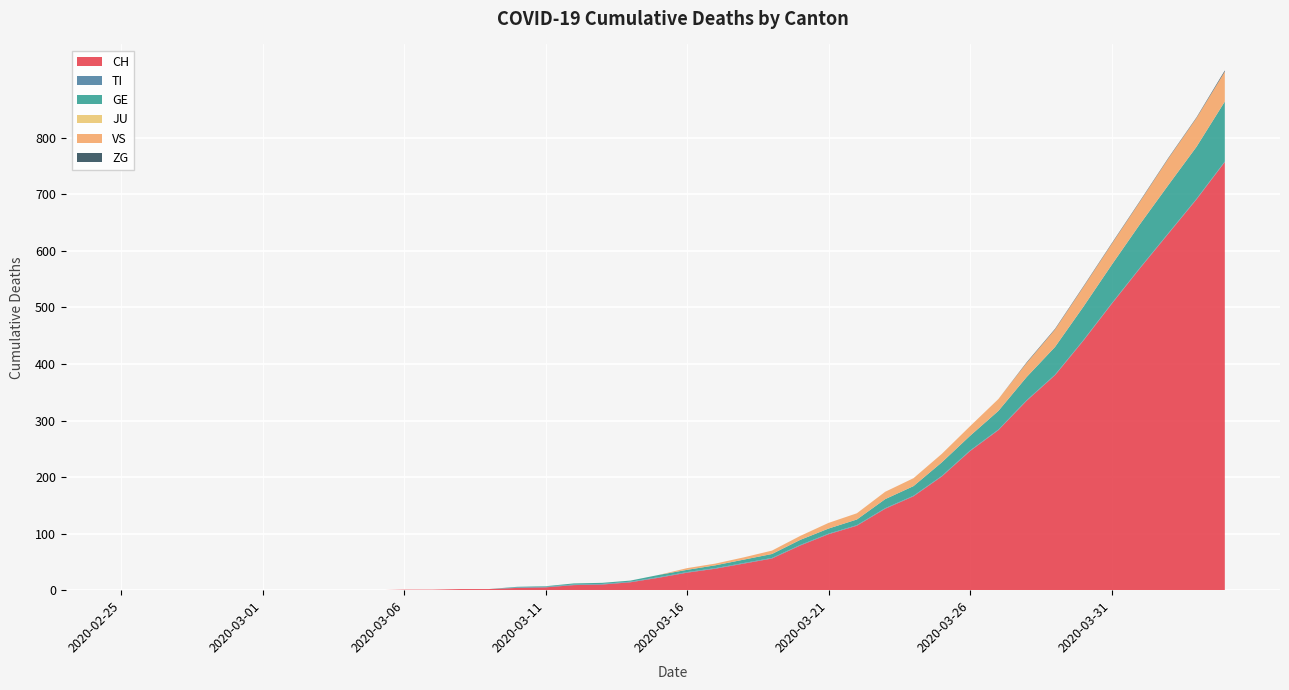

Reading left to right, list all the values displayed in this chart.

CH: 0	0	0	0	0	0	0	0	0	0	1	1	2	2	4	5	9	10	14	22	31	38	47	56	79	99	114	144	166	201	246	283	335	380	441	506	569	630	691	757
TI: 0	0	0	0	0	0	0	0	0	0	0	0	0	0	1	1	1	1	1	1	1	1	1	1	1	1	1	1	1	1	1	1	1	1	1	1	1	1	1	1
GE: 0	0	0	0	0	0	0	0	0	0	0	0	0	0	1	1	2	2	2	4	4	5	6	7	9	9	10	16	17	24	26	33	41	49	59	68	77	85	92	106
JU: 0	0	0	0	0	0	0	0	0	0	0	0	0	0	0	0	0	0	0	0	0	0	0	0	0	0	0	0	0	0	0	0	0	0	0	0	0	0	0	0
VS: 0	0	0	0	0	0	0	0	0	0	0	0	0	0	0	0	0	0	0	0	3	3	4	6	7	10	11	13	14	15	17	21	25	31	35	37	40	47	51	53
ZG: 0	0	0	0	0	0	0	0	0	0	0	0	0	0	0	0	0	0	0	0	0	0	0	0	0	0	0	0	0	0	0	0	1	1	1	1	1	1	1	2